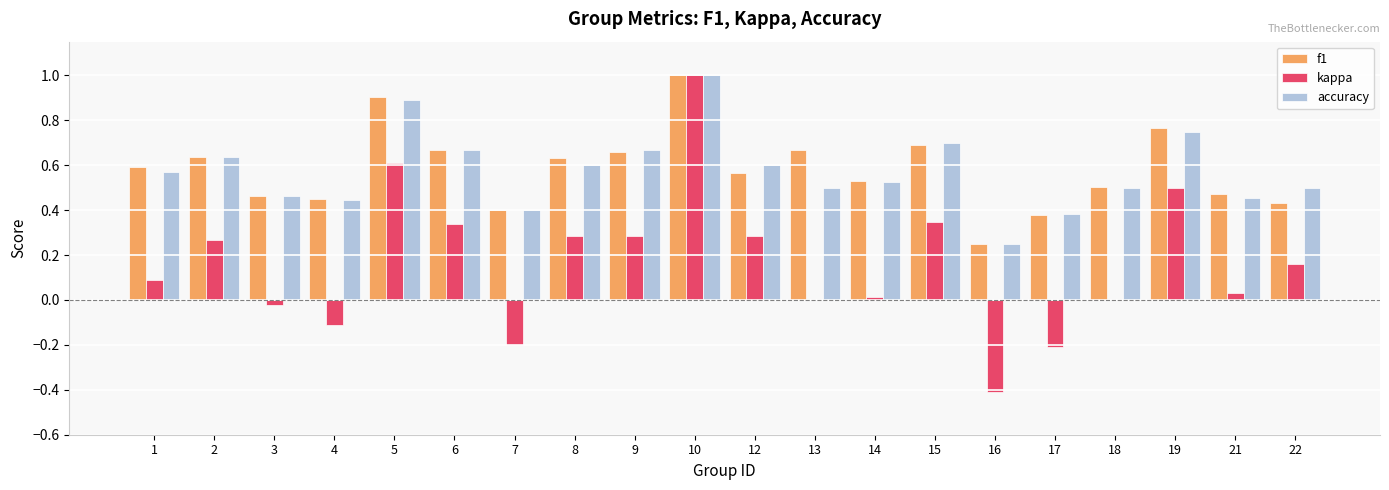

Between 1 and 9, which series saw the biggest shift?

kappa